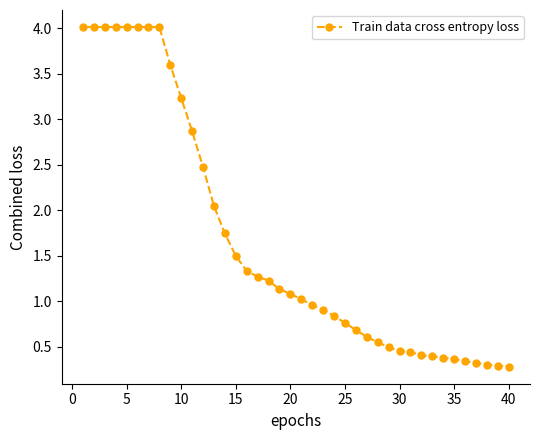

What is the value of the 8th point from the left?

4.0